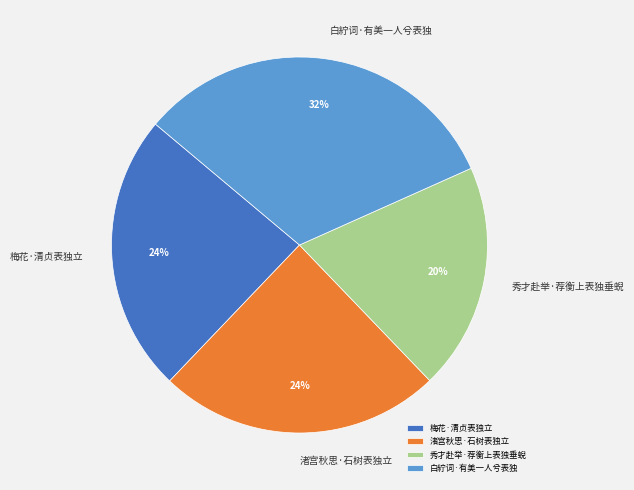

Approximately how many times larger is the value at 梅花·清贞表独立 compared to 秀才赴举·荐衡上表独垂蜺?

1.2